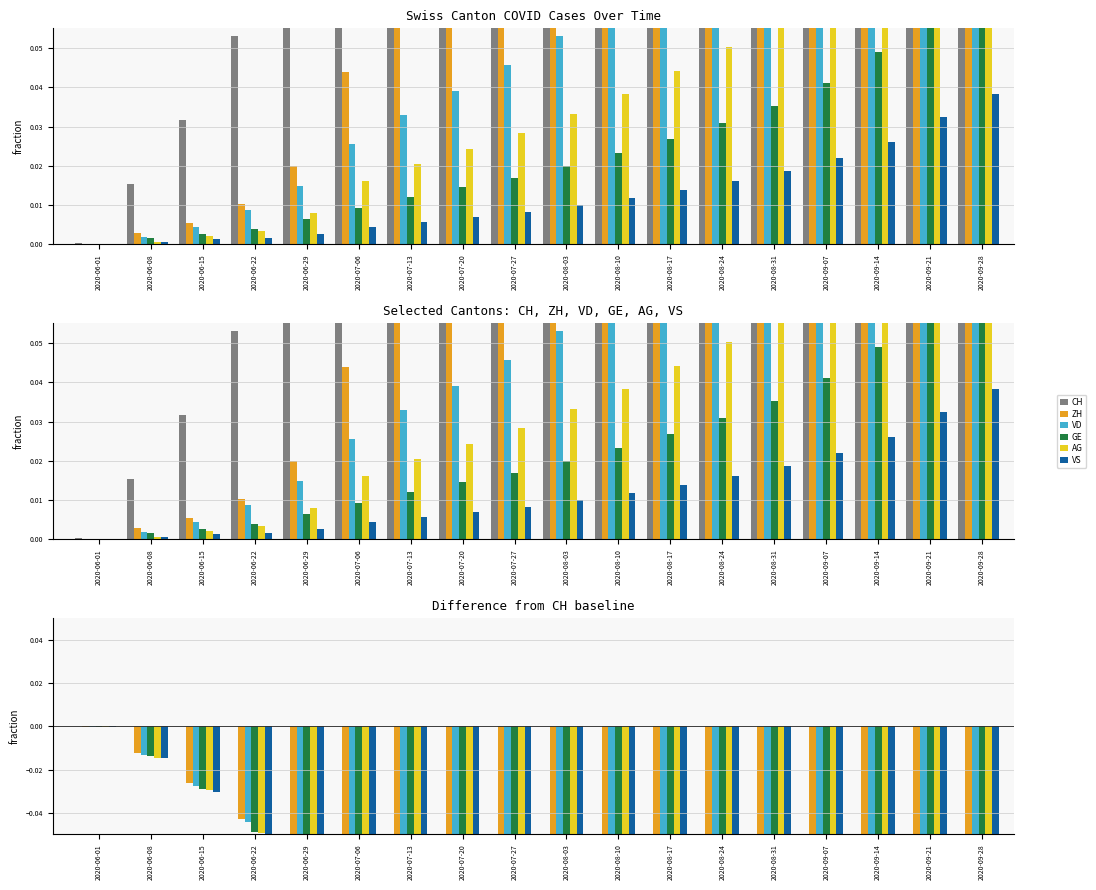

Which series has the largest total across all categories?

CH